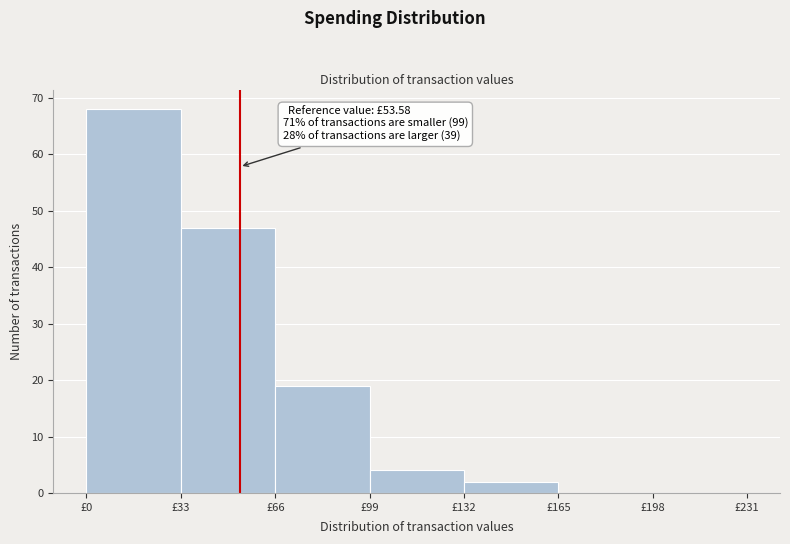

Over which range of the x-axis is the bar tallest?

0 to 33